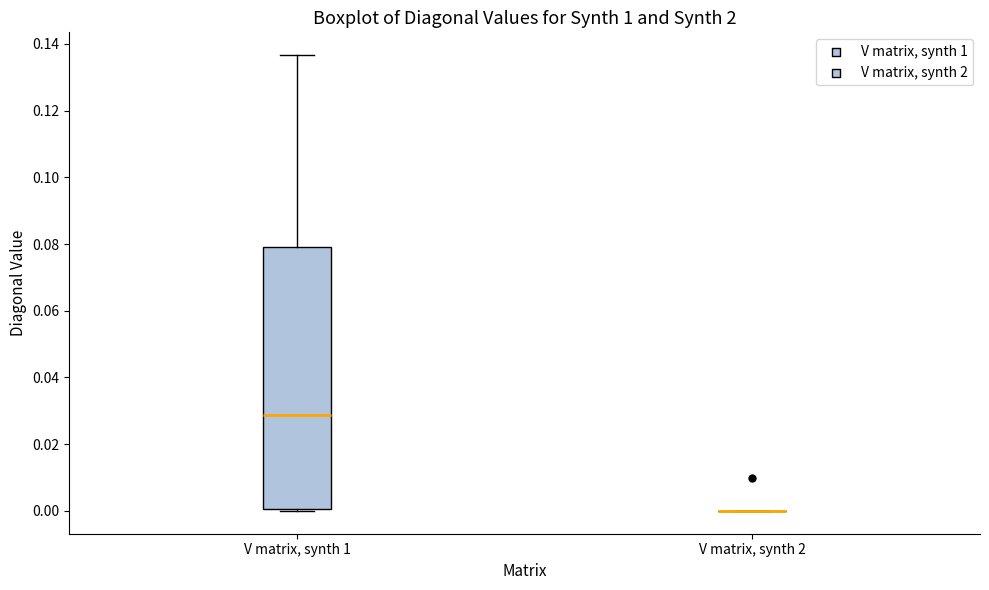

Reading left to right, read every box against the y-axis: the position of its median line, the range the box covers, and the ends of its whiskers. The values are not printed on the chart, so give them approximately, as read against the axis.

V matrix, synth 1: median 0.028, box 0.000 to 0.080, whiskers 0.000 to 0.136
V matrix, synth 2: box collapsed to a line at 0.000, whiskers 0.000 to 0.000